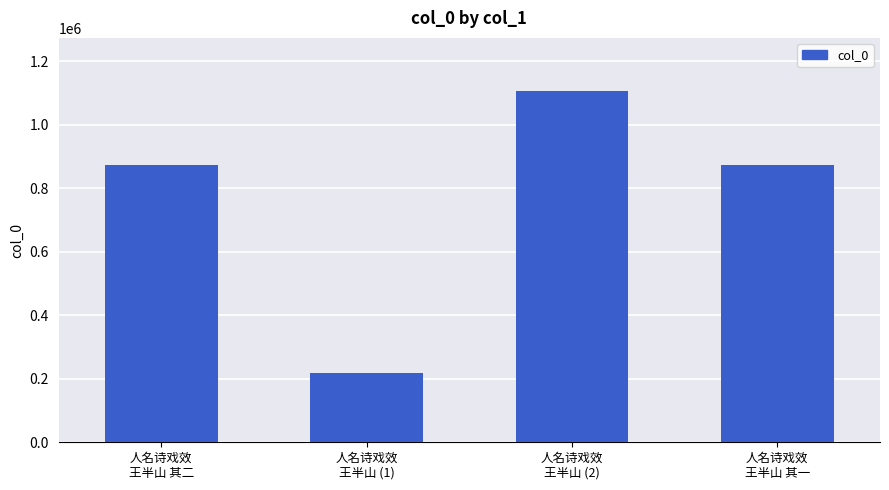

How many categories are shown in the chart?

4